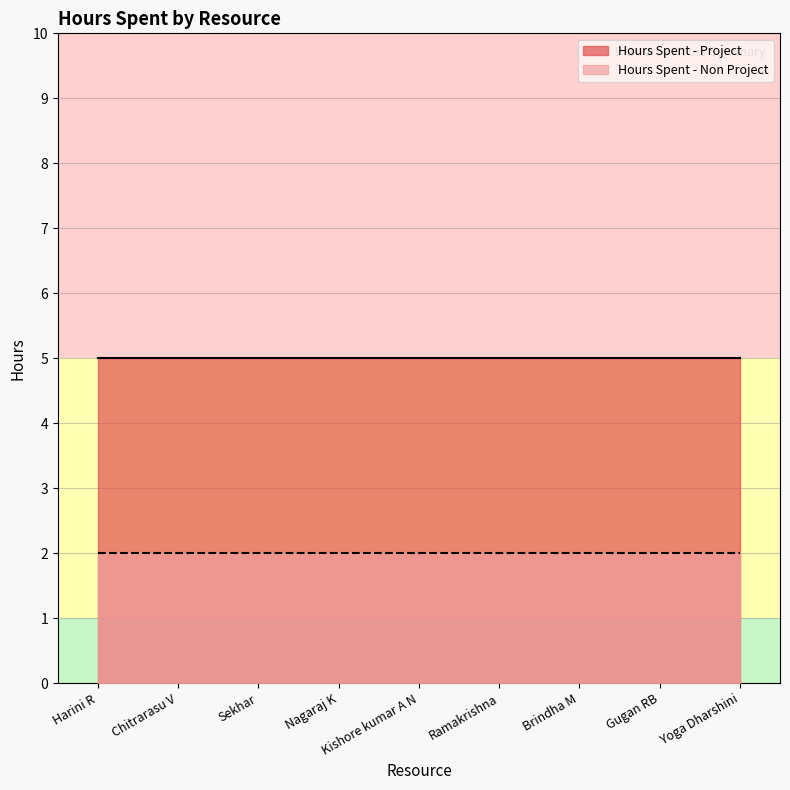

What is the greatest value displayed?

5